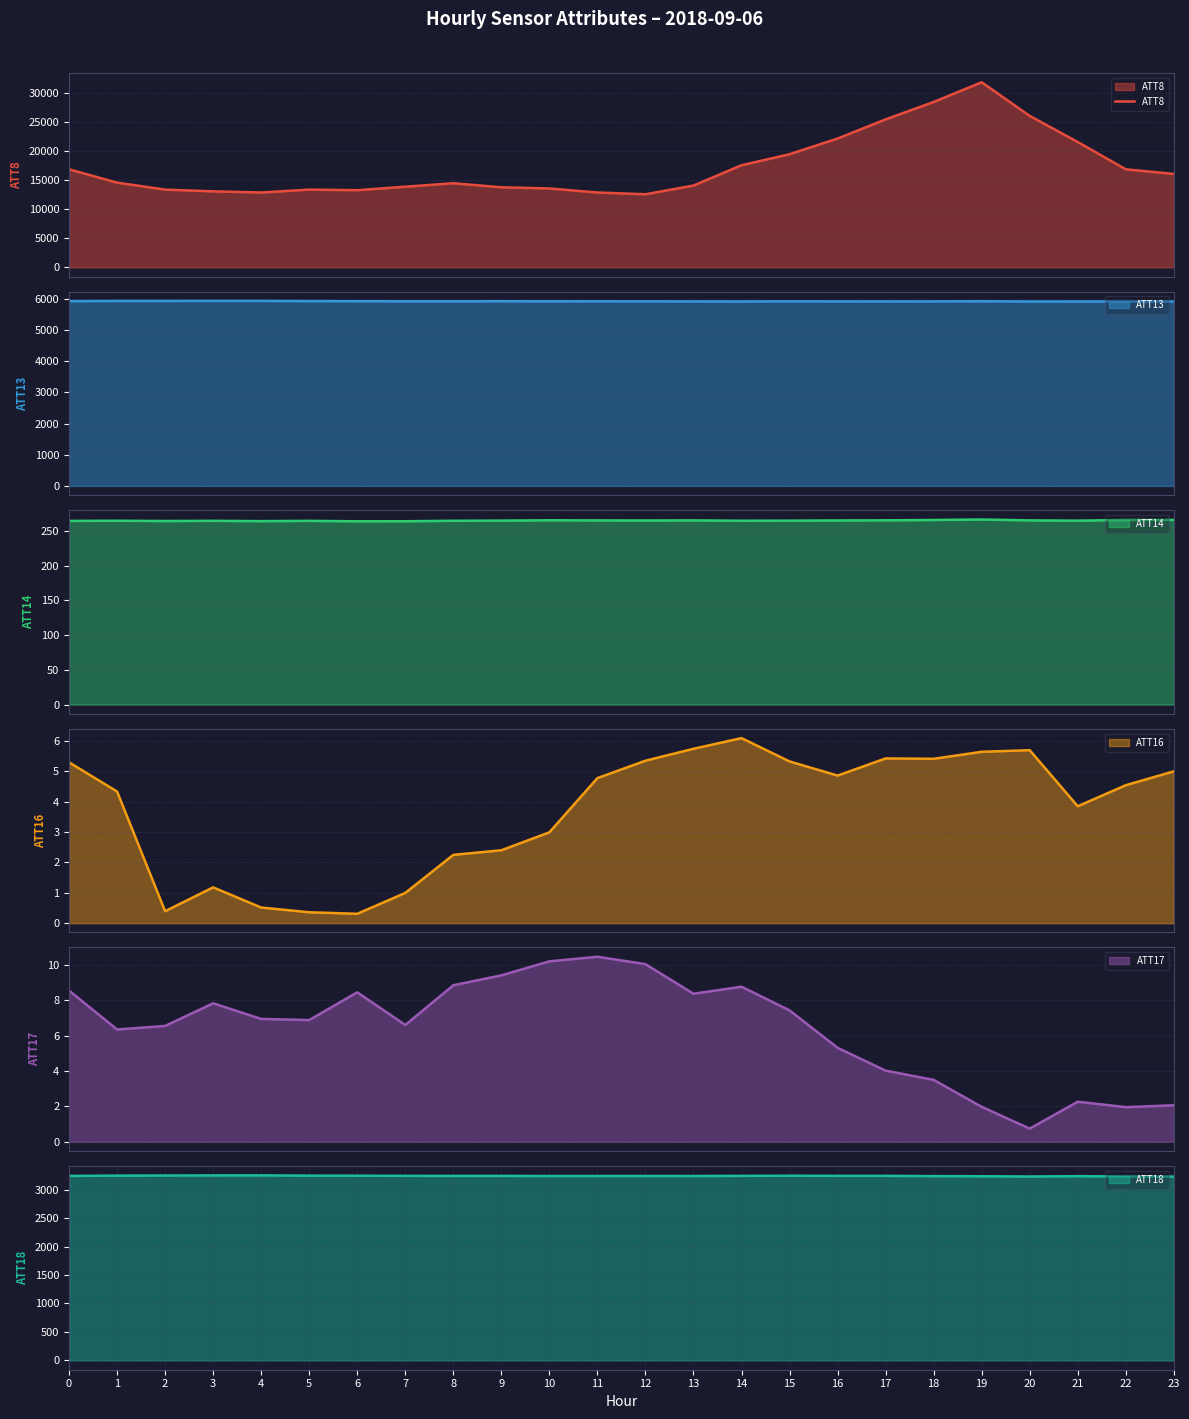

The value at 5 is 13400. True or false?

True